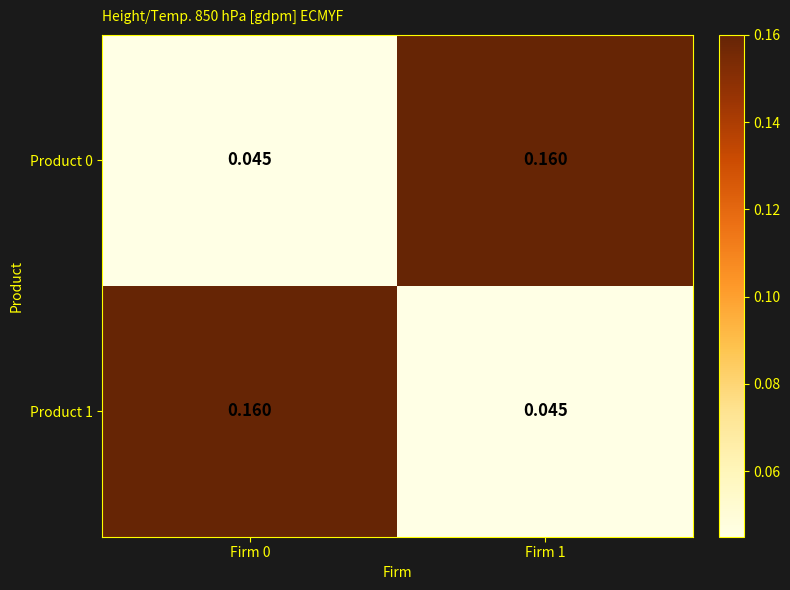

At Firm 0, list the series in order from smallest to largest.

Product 0, Product 1